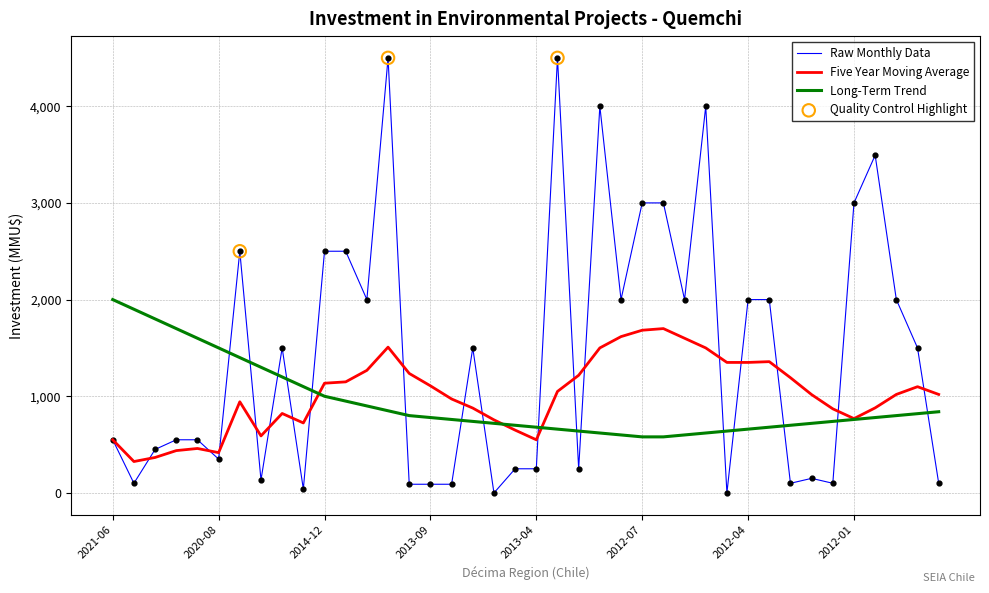

Which series has the largest range (max minus min)?

Raw Monthly Data